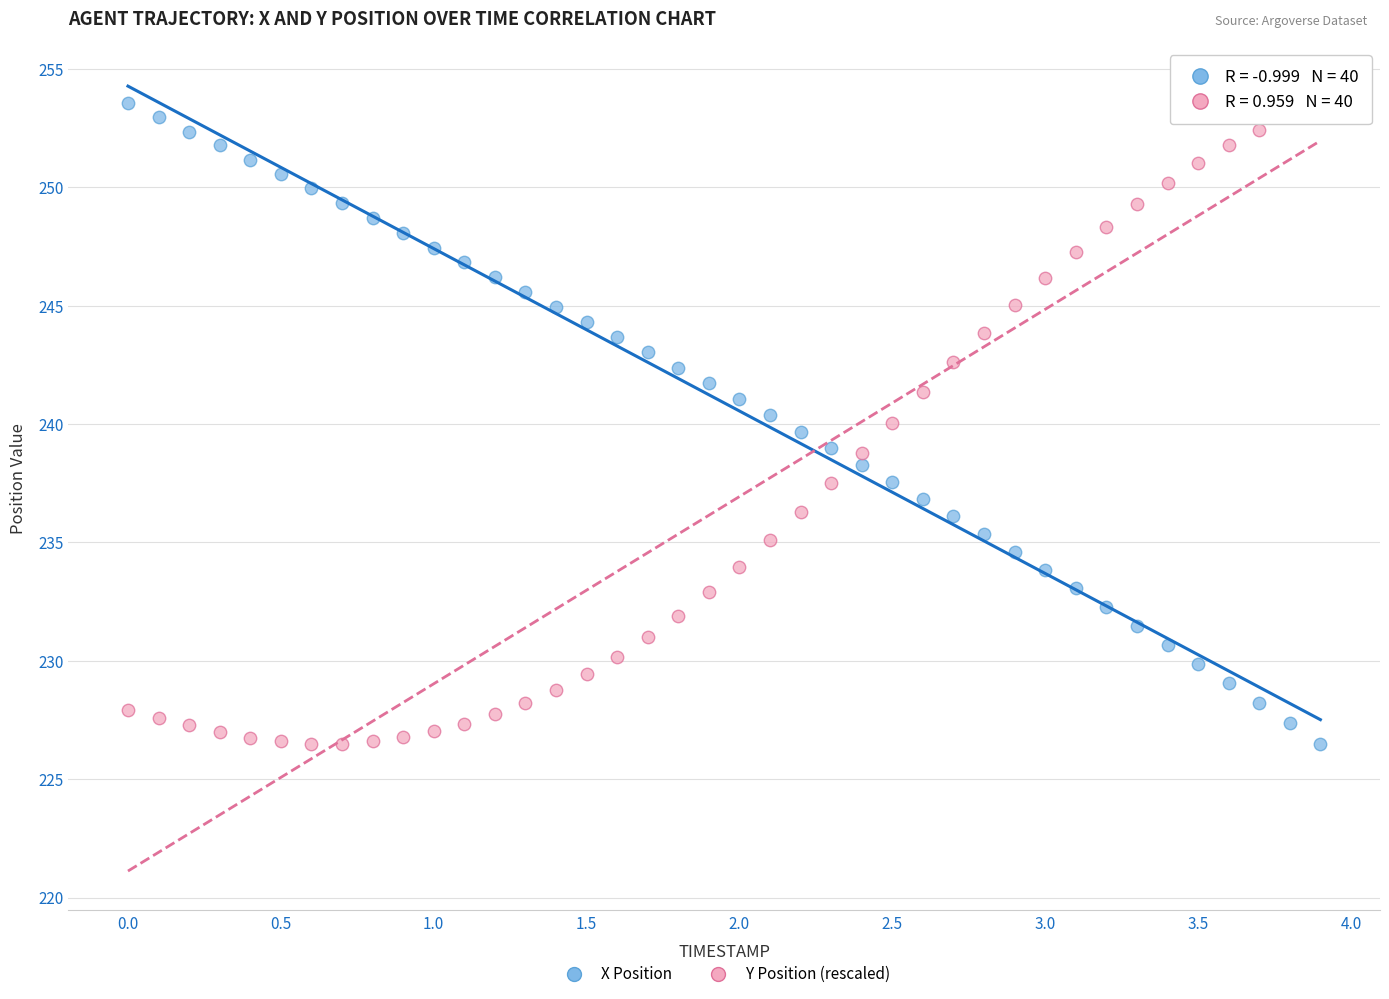

Across all data points, what is the range of X values (max minus min)?

3.9